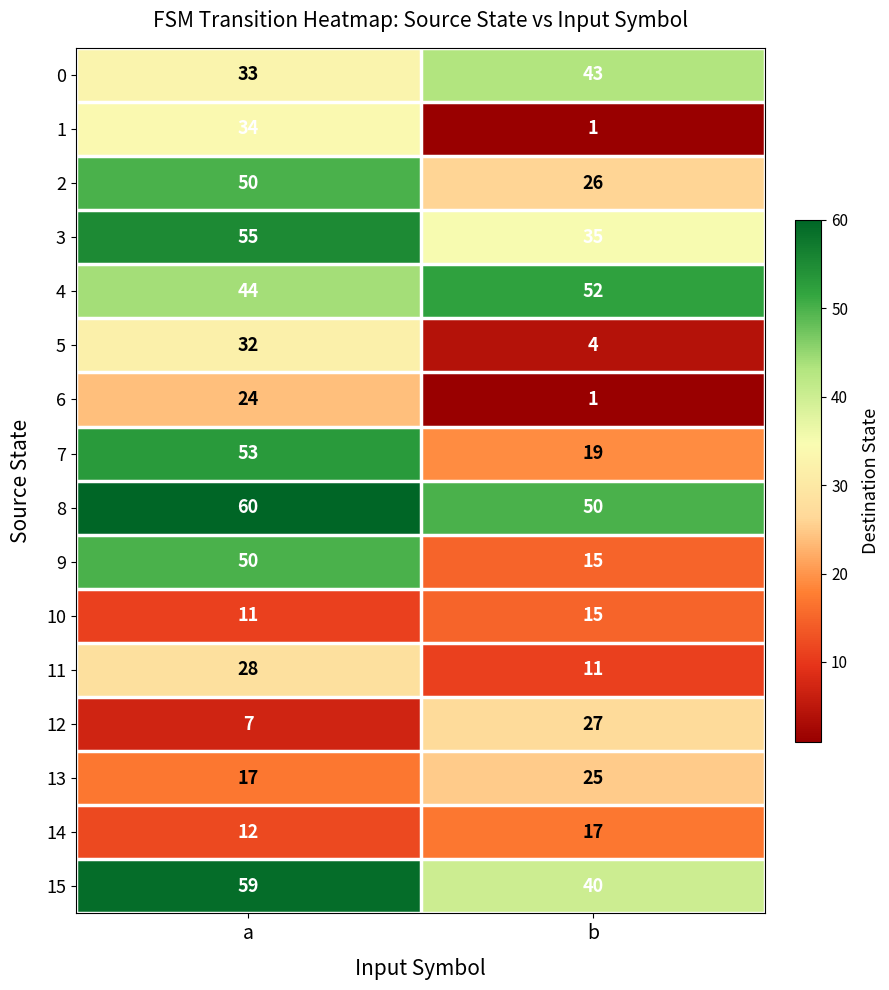

At how many categories does at least one series exceed 59?

1